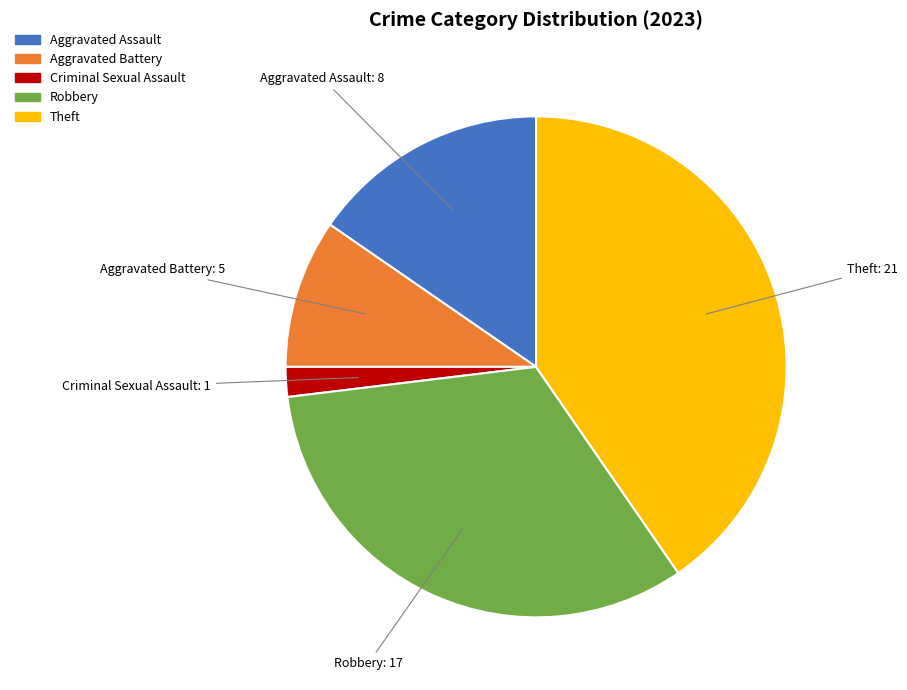

Between Robbery and Criminal Sexual Assault, which is larger?

Robbery